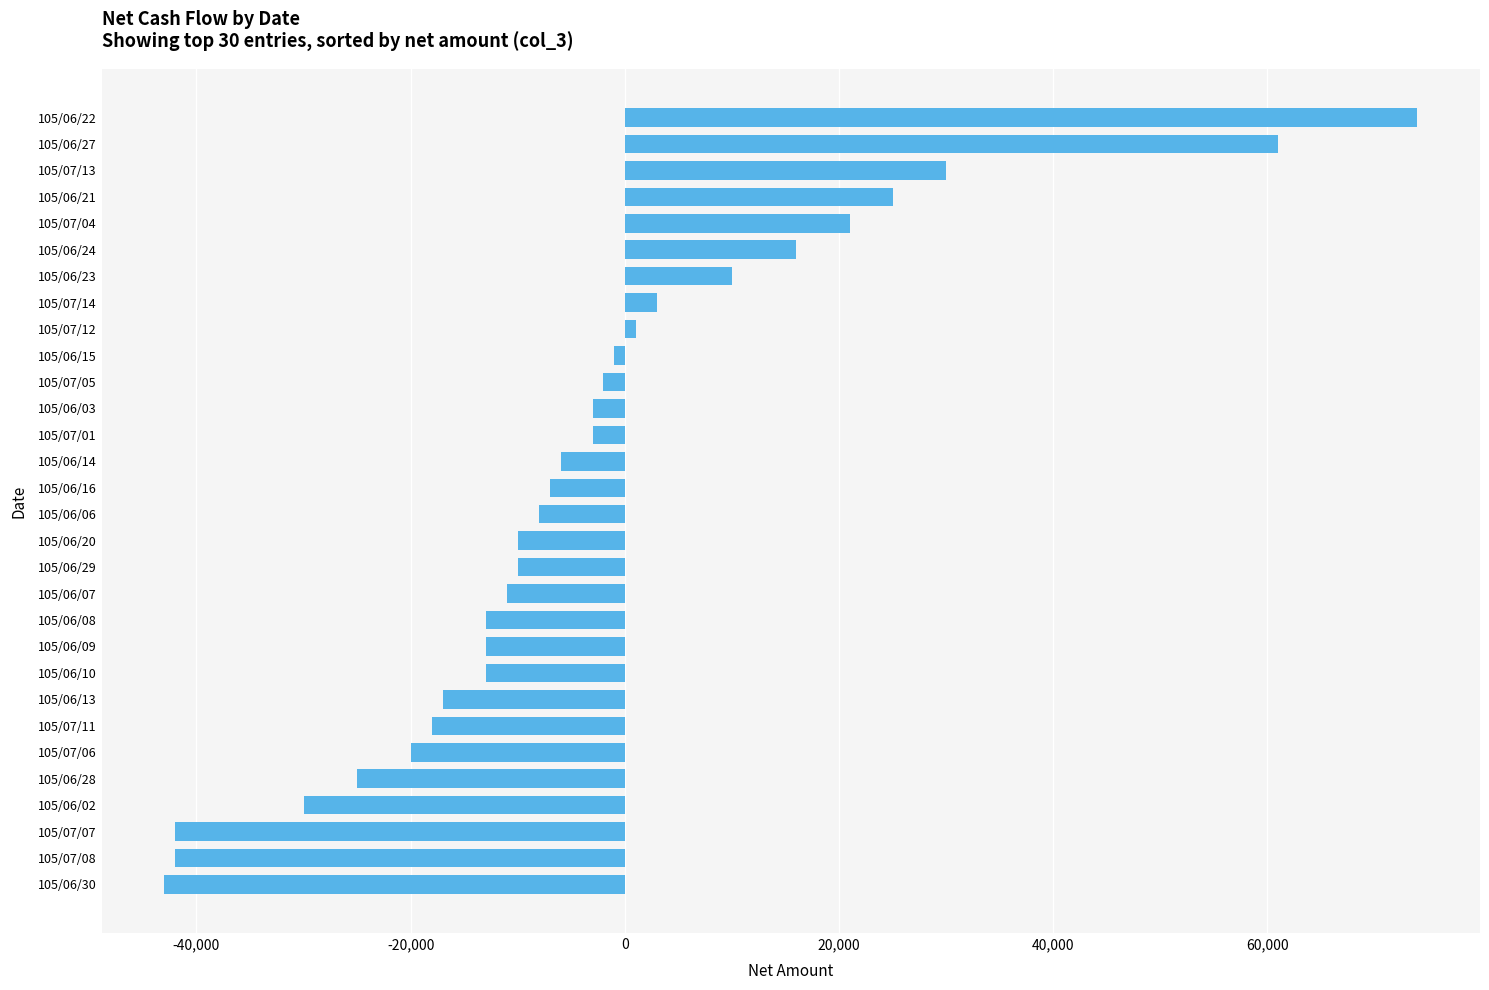

What is the label of the 22nd bar from the top?

105/06/10